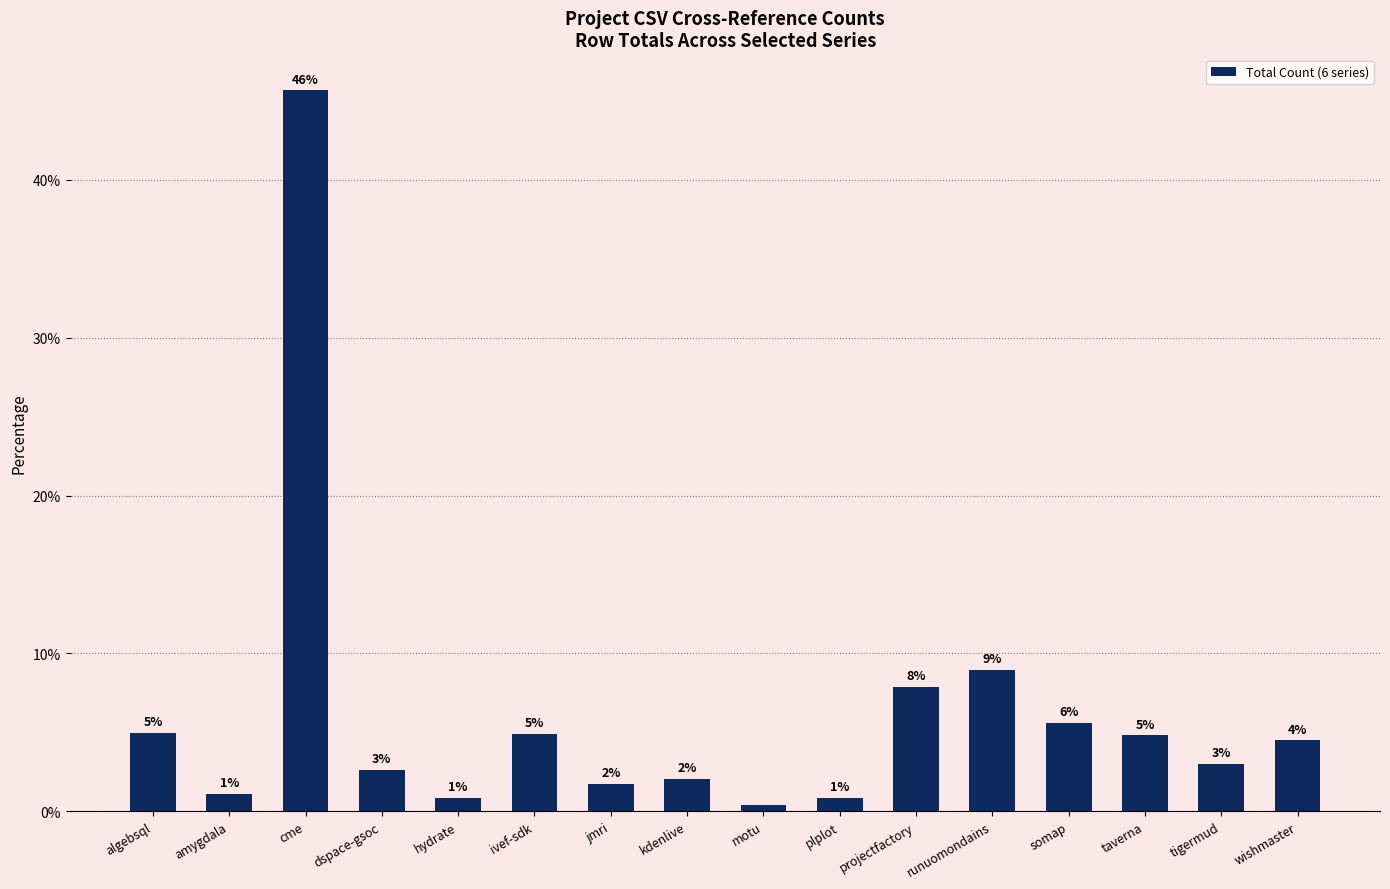

How many bars are there in total?

16